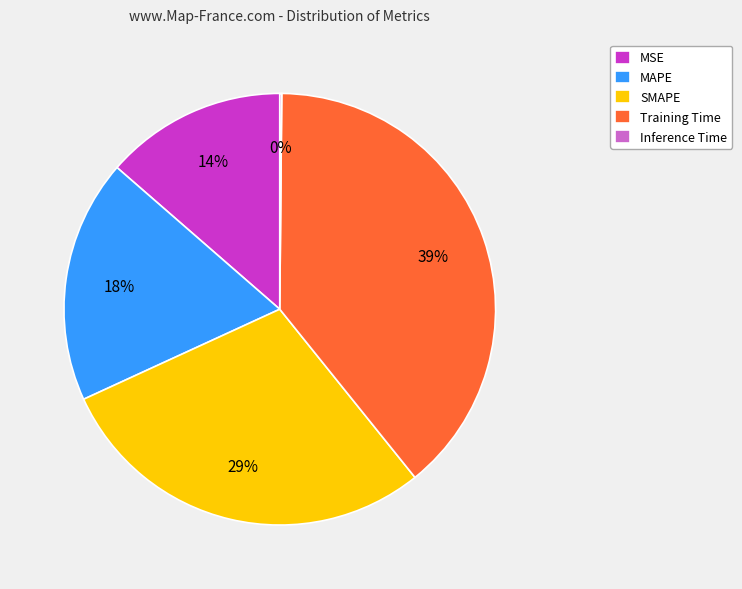

Approximately how many times larger is the value at MSE compared to SMAPE?

0.5